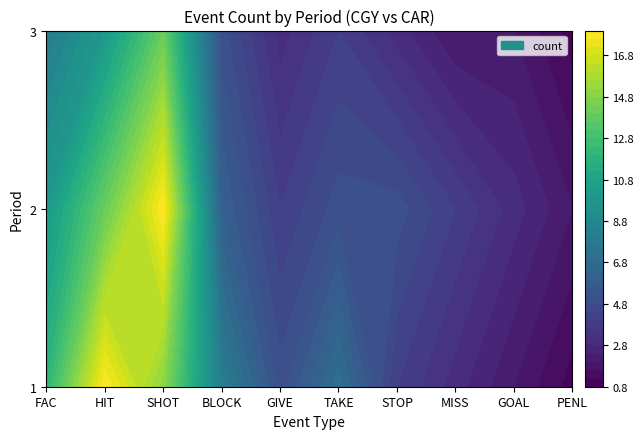

Reading left to right, list all the values displayed in this chart.

1: FAC=12	HIT=18	SHOT=15	BLOCK=8	GIVE=5	TAKE=7	STOP=4	MISS=3	GOAL=2	PENL=1
2: FAC=10	HIT=14	SHOT=18	BLOCK=6	GIVE=4	TAKE=5	STOP=5	MISS=4	GOAL=3	PENL=2
3: FAC=8	HIT=10	SHOT=14	BLOCK=5	GIVE=3	TAKE=4	STOP=3	MISS=2	GOAL=2	PENL=1